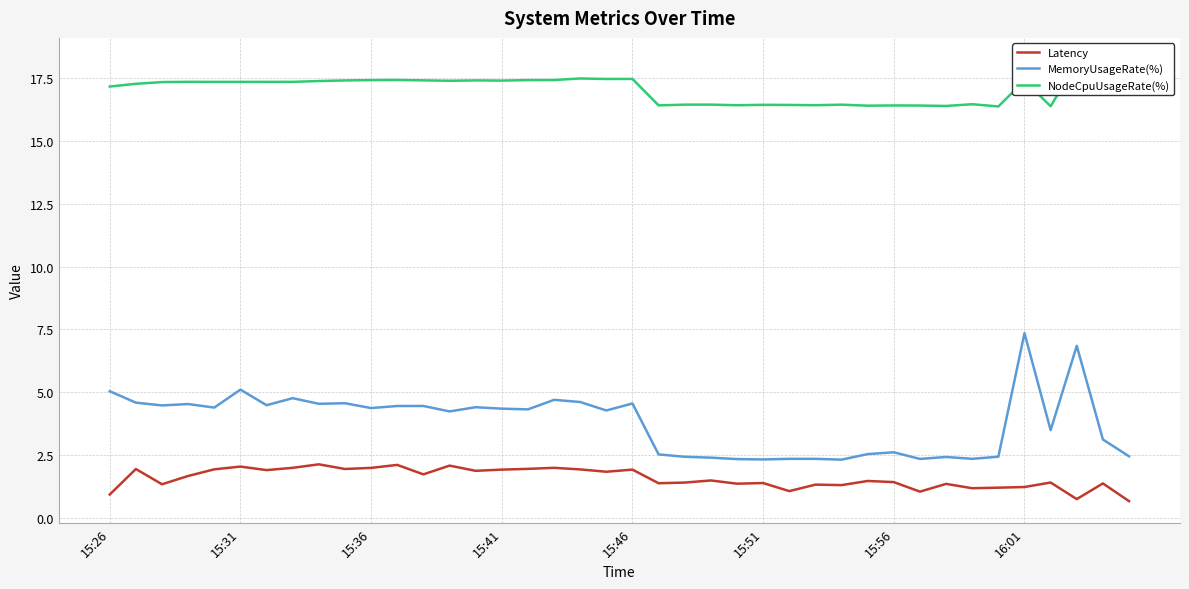

True or false: MemoryUsageRate(%) and Latency cross at least once.

False